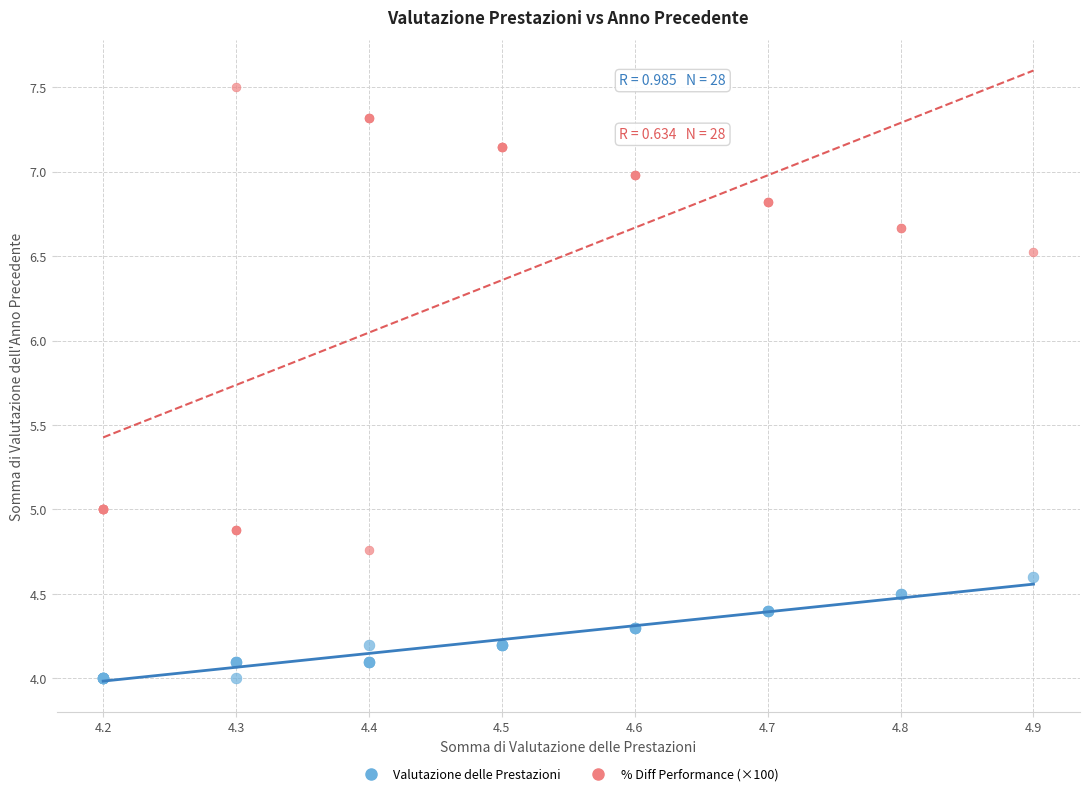

In the % Diff Performance (×100) series, what Y value is closest to 6?

6.5